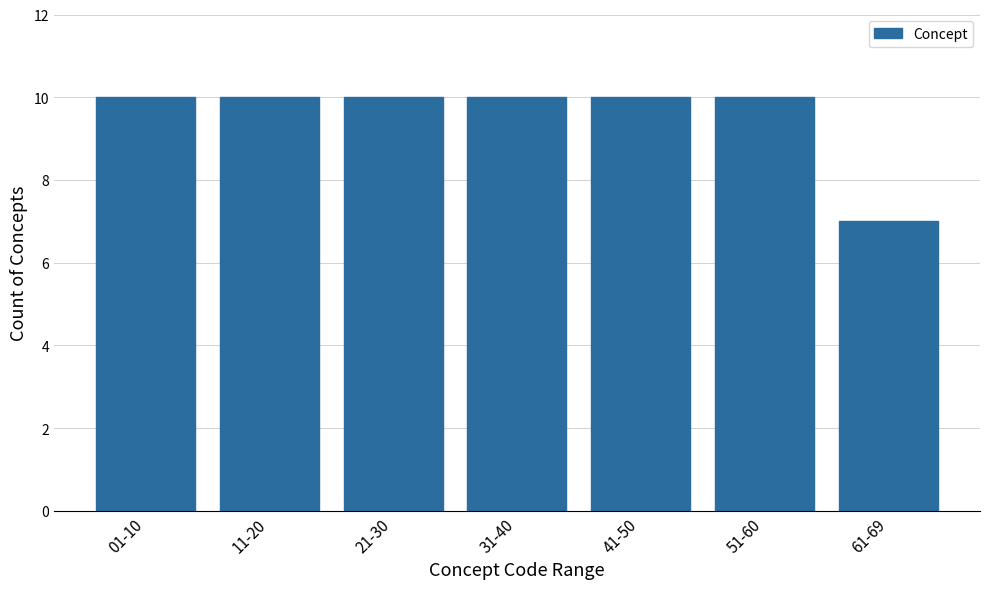

Reading right to left, list all the values displayed in this chart.

61-69=7	51-60=10	41-50=10	31-40=10	21-30=10	11-20=10	01-10=10